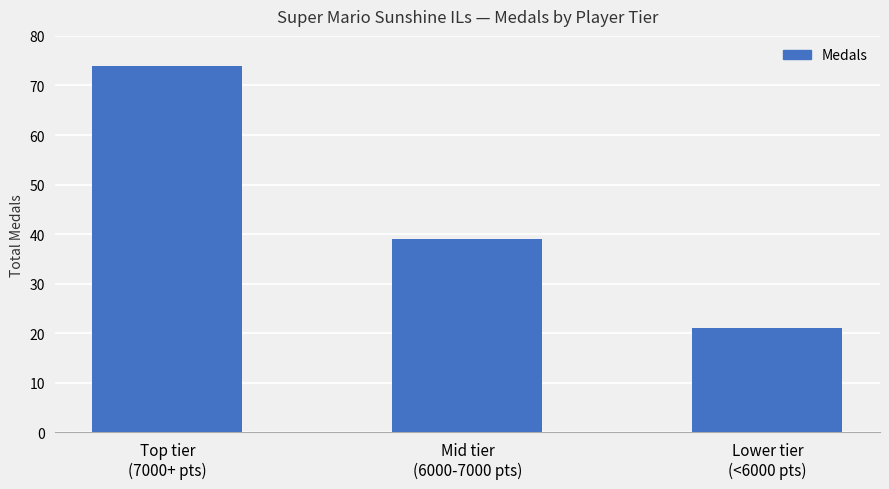

What is the average value?

45